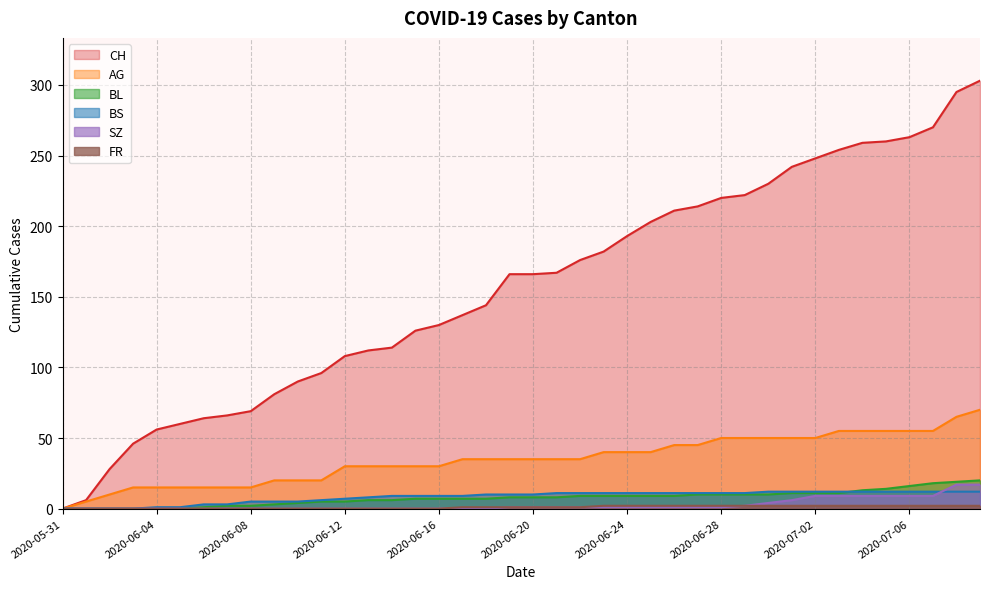

Which series has the largest range (max minus min)?

CH